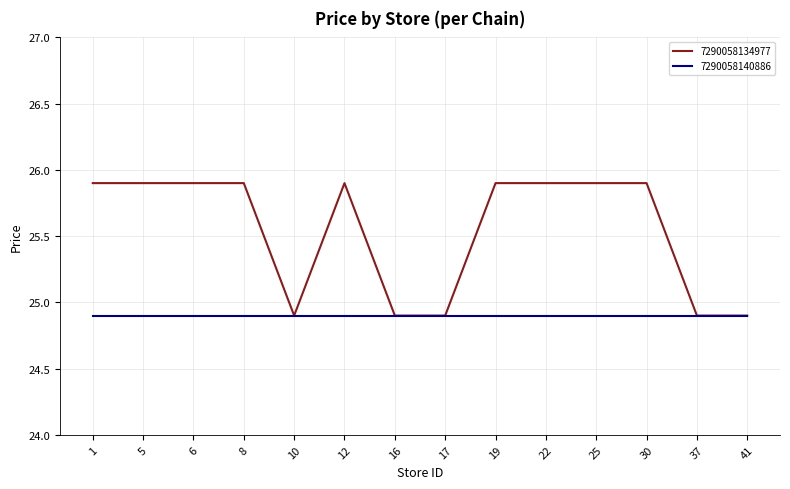

List the series in order of their overall mean, highest first.

7290058134977, 7290058140886